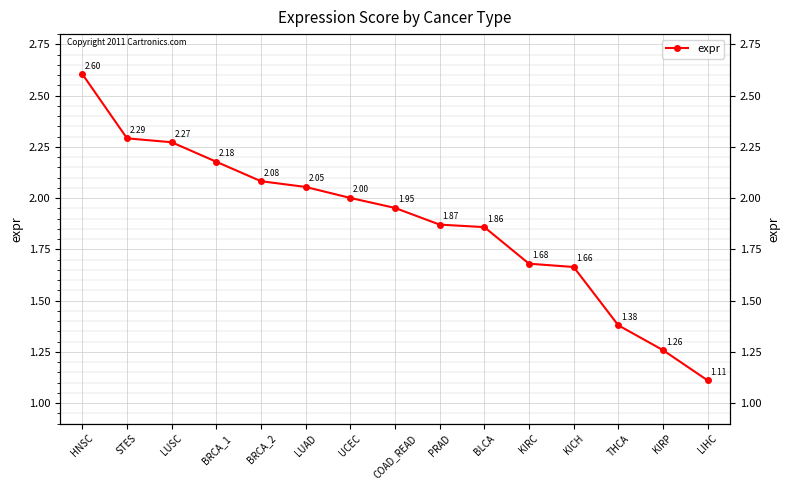

What position from the left is KICH?

12